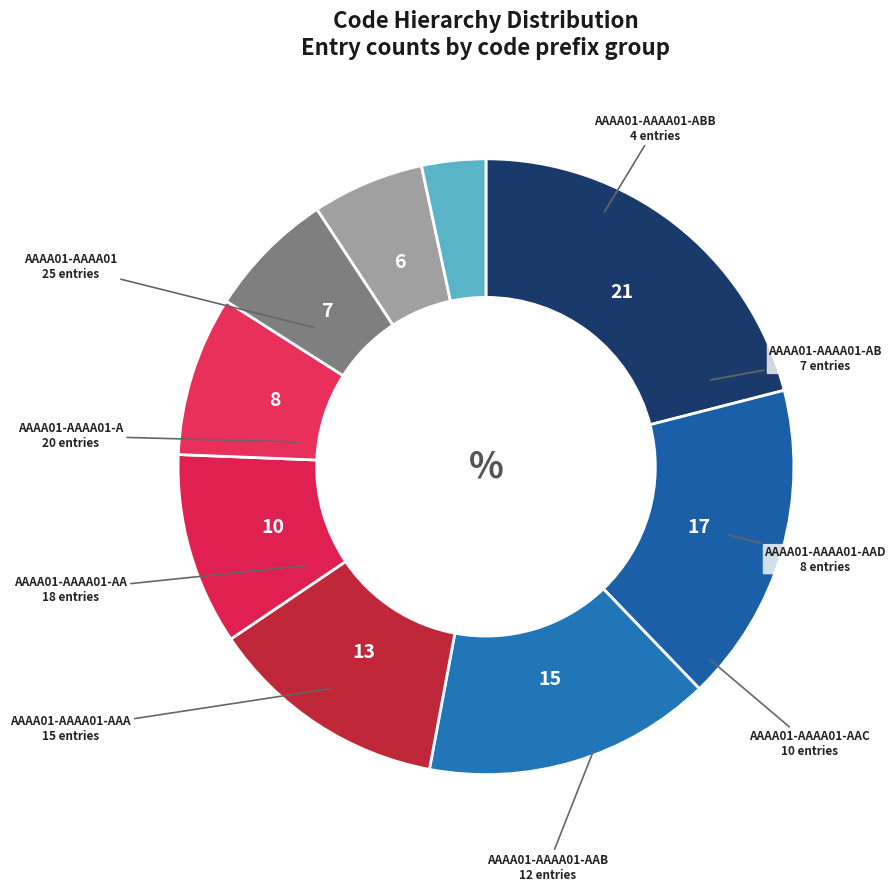

Count the number of slices in the pie.

9